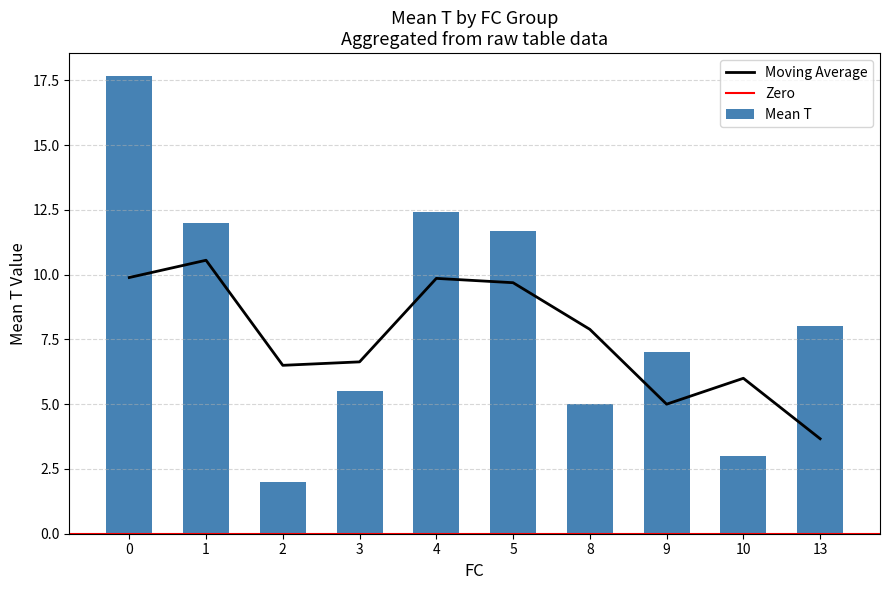

The Moving Average series shows 15.7 at 0. True or false?

False